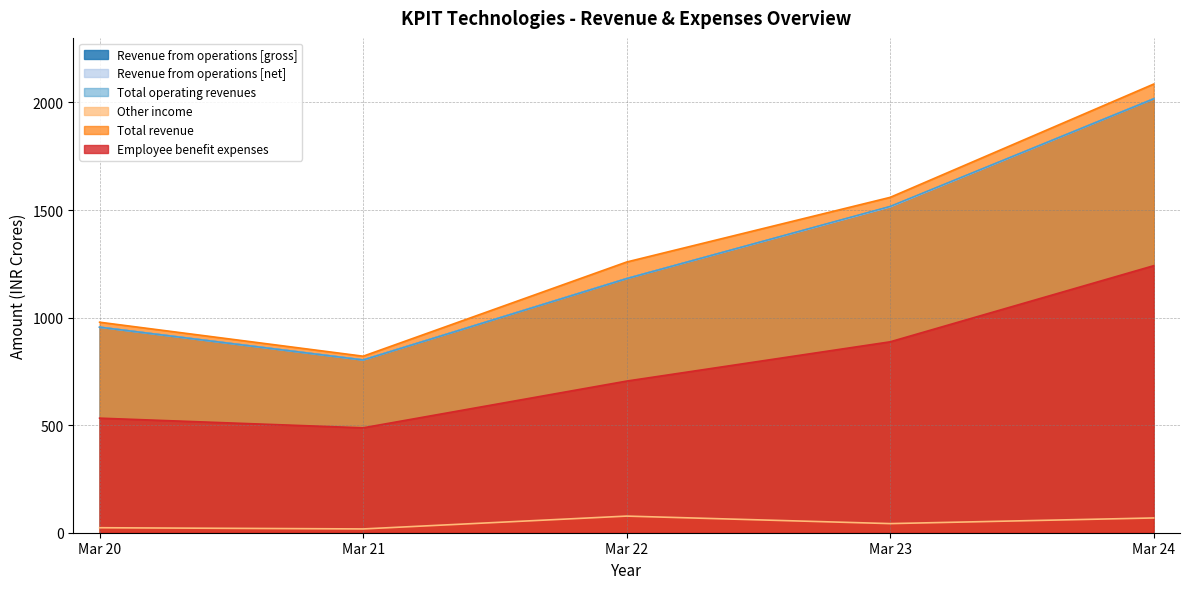

At which category does Other income reach its first local peak?

Mar 22